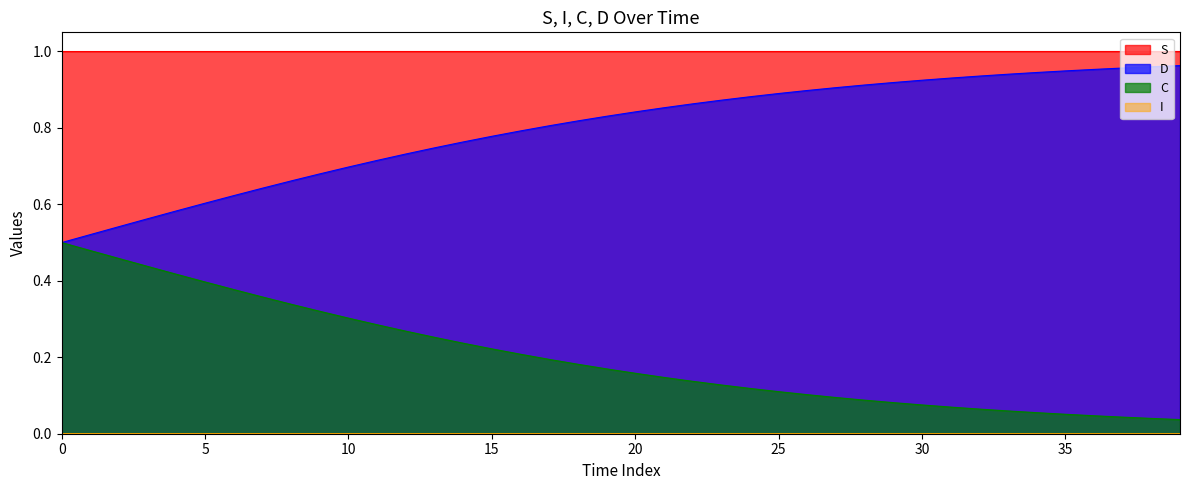

True or false: I has a value of 0.0 at 35.

True